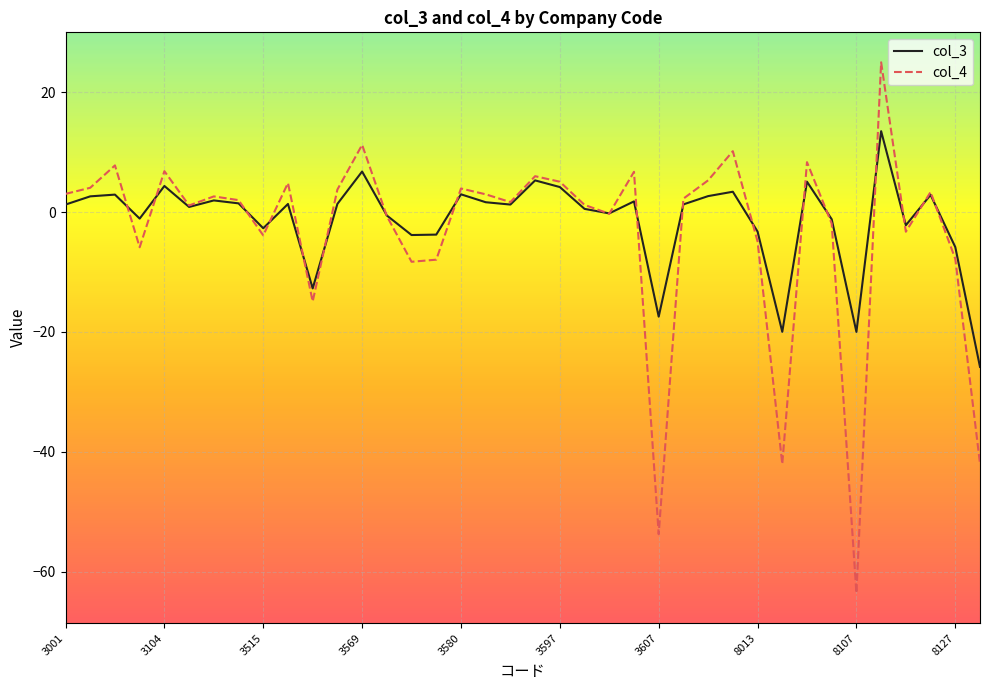

How many interior local valleys does the col_4 series have?

11